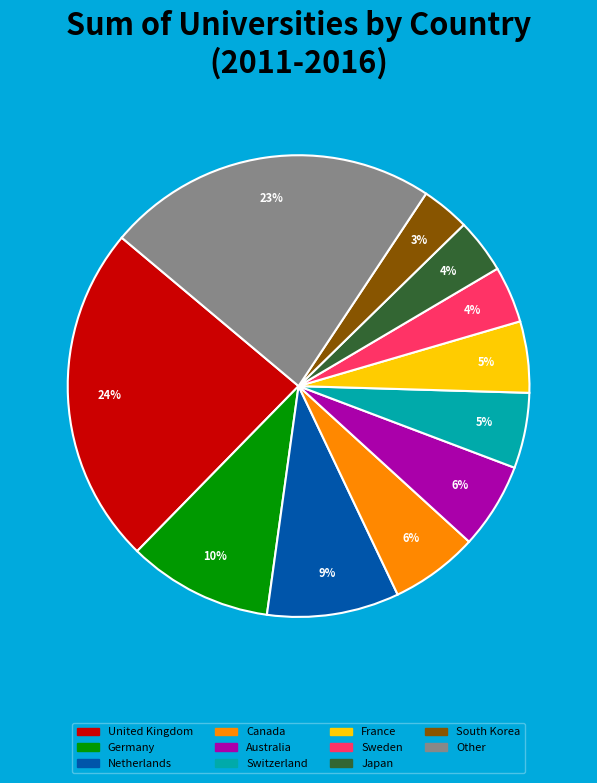

To the nearest percent, what is the average slice percentage?

9%